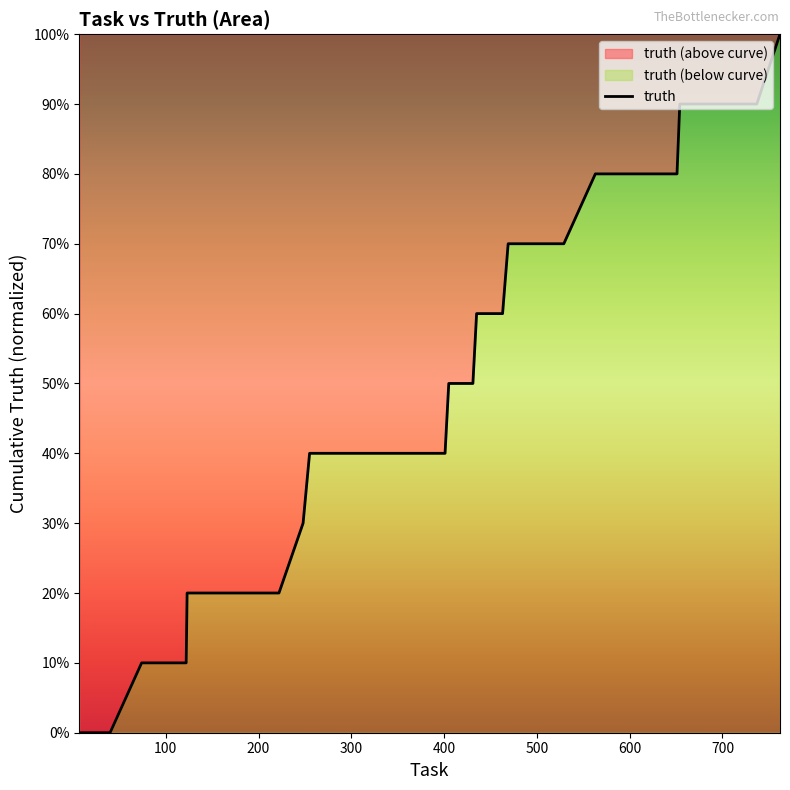

The value at 26 is 0.3. True or false?

False